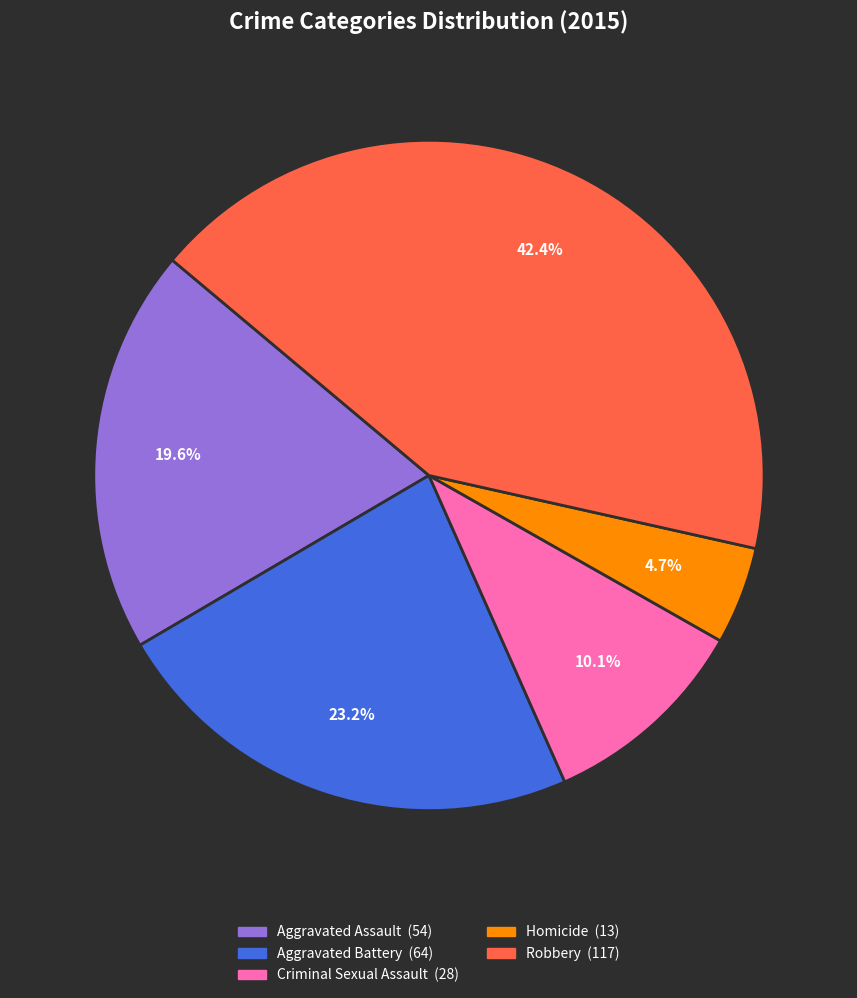

To the nearest percent, what is the difference between the largest and smallest slice percentages?

38%